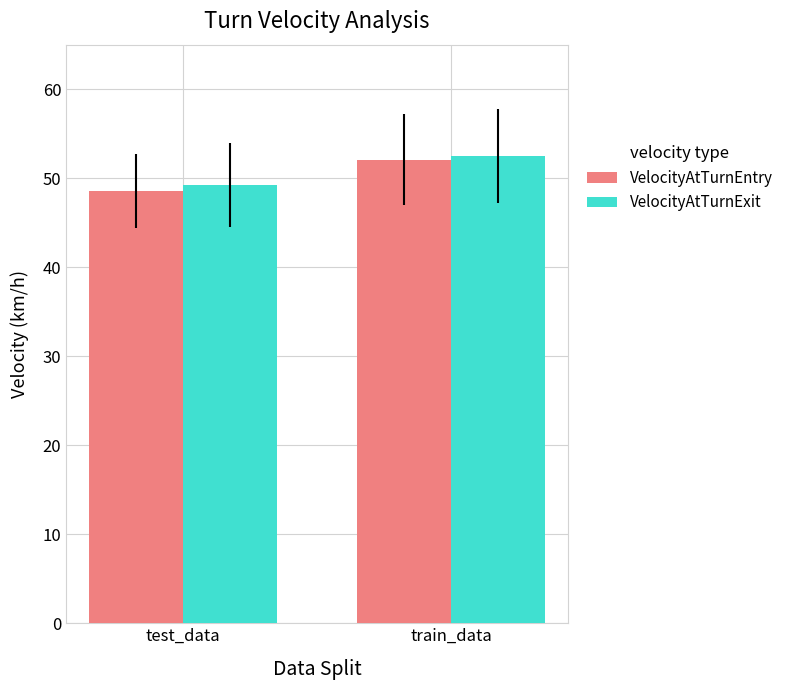

What is the value of the VelocityAtTurnExit bar at the 2nd from the left?

52.5